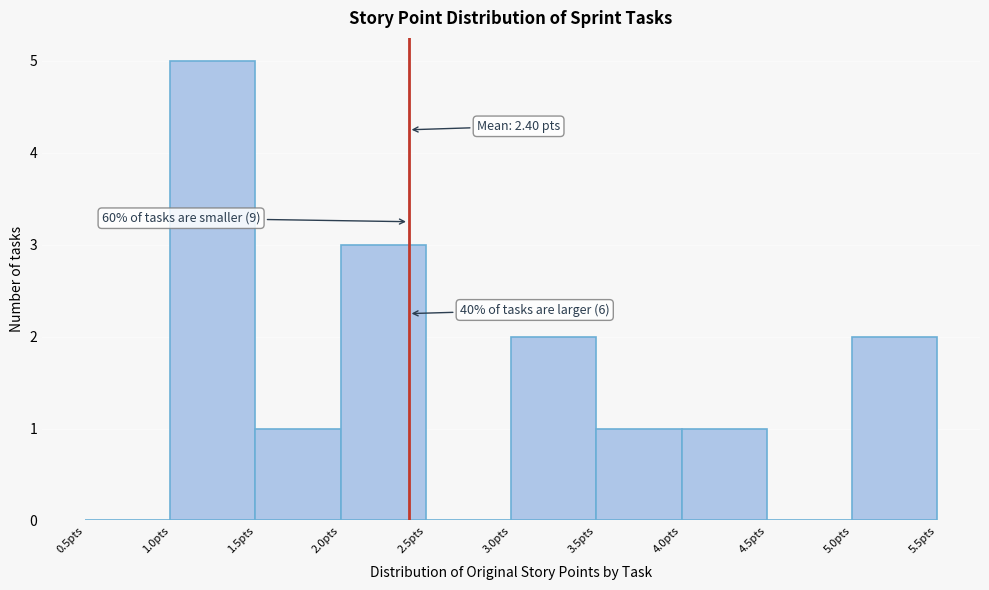

Over which range of the x-axis is the bar tallest?

1.0 to 1.5